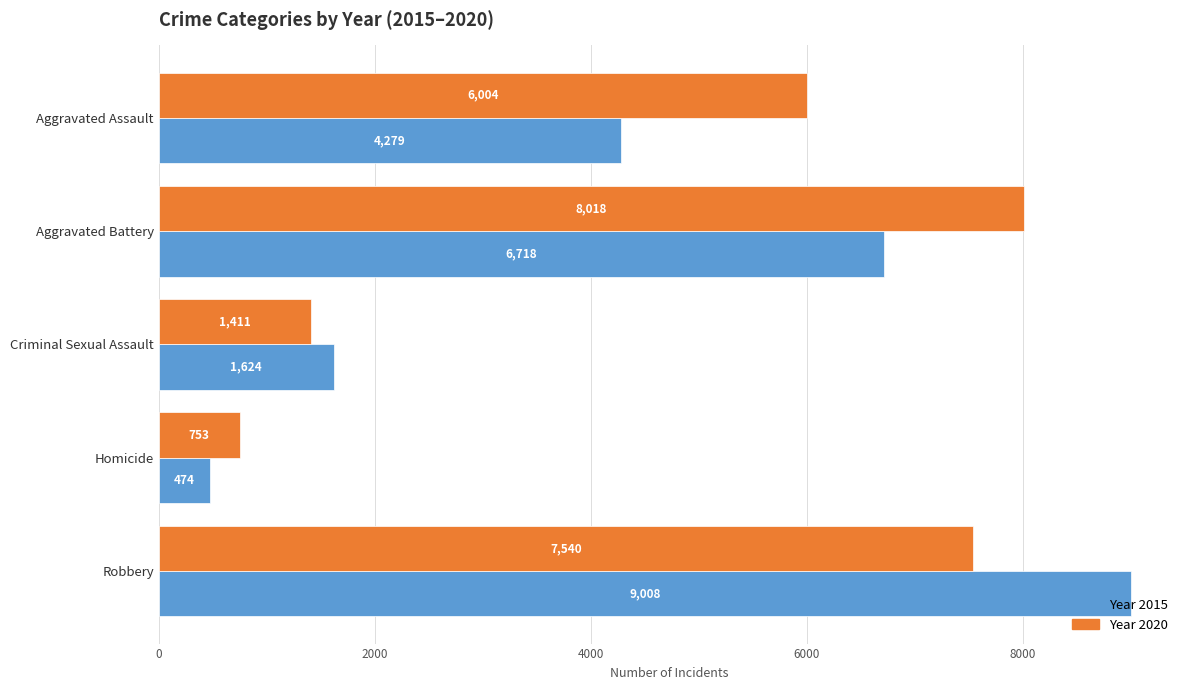

Which category has the highest value across all series?

Robbery